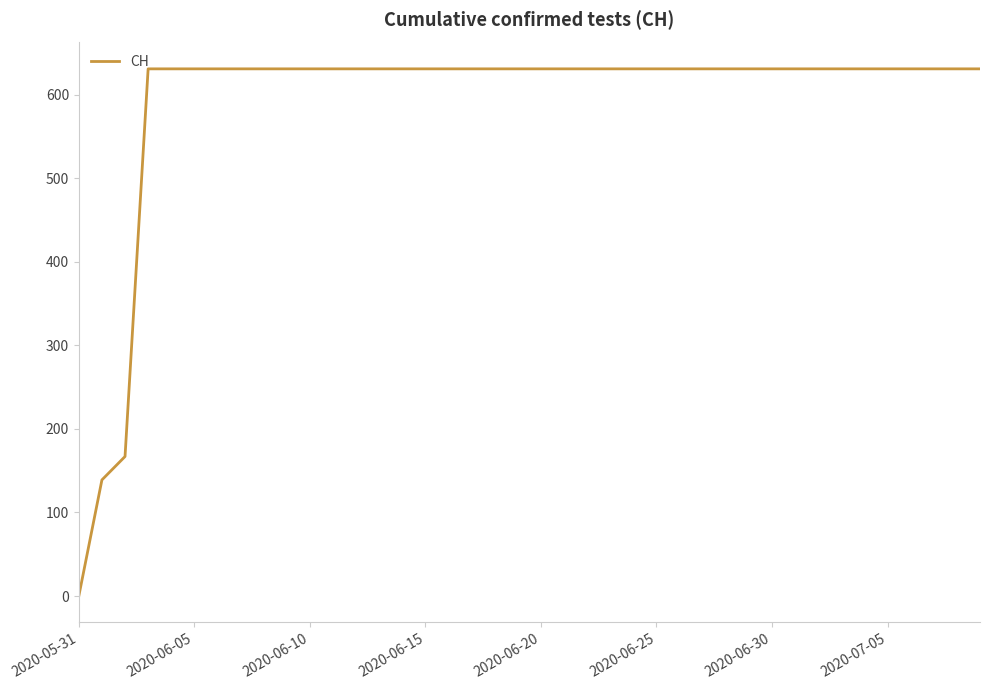

What is the maximum value shown in the chart?

631